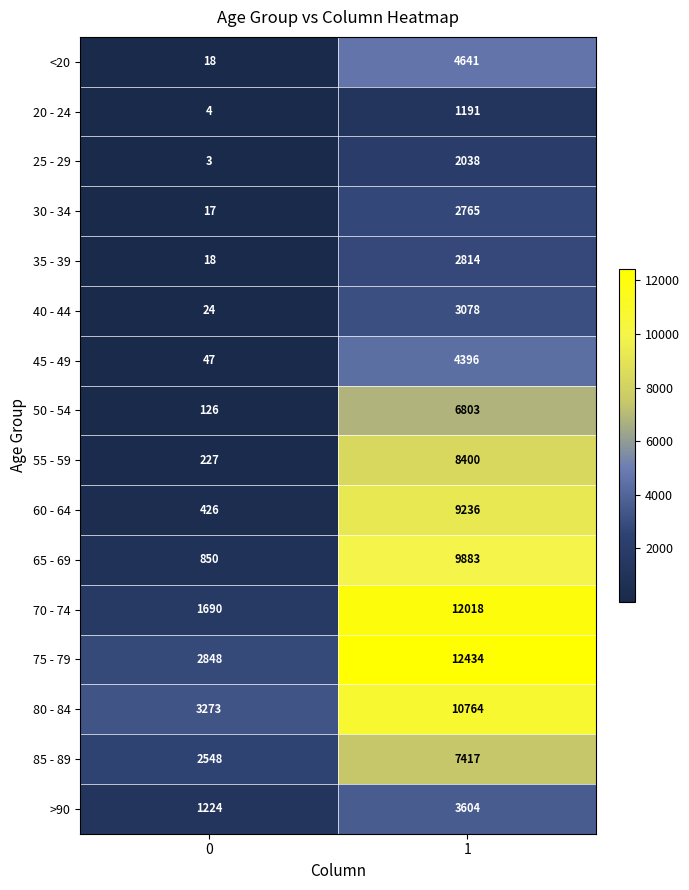

Is it true that 85 - 89 equals 4285 at 0?

False